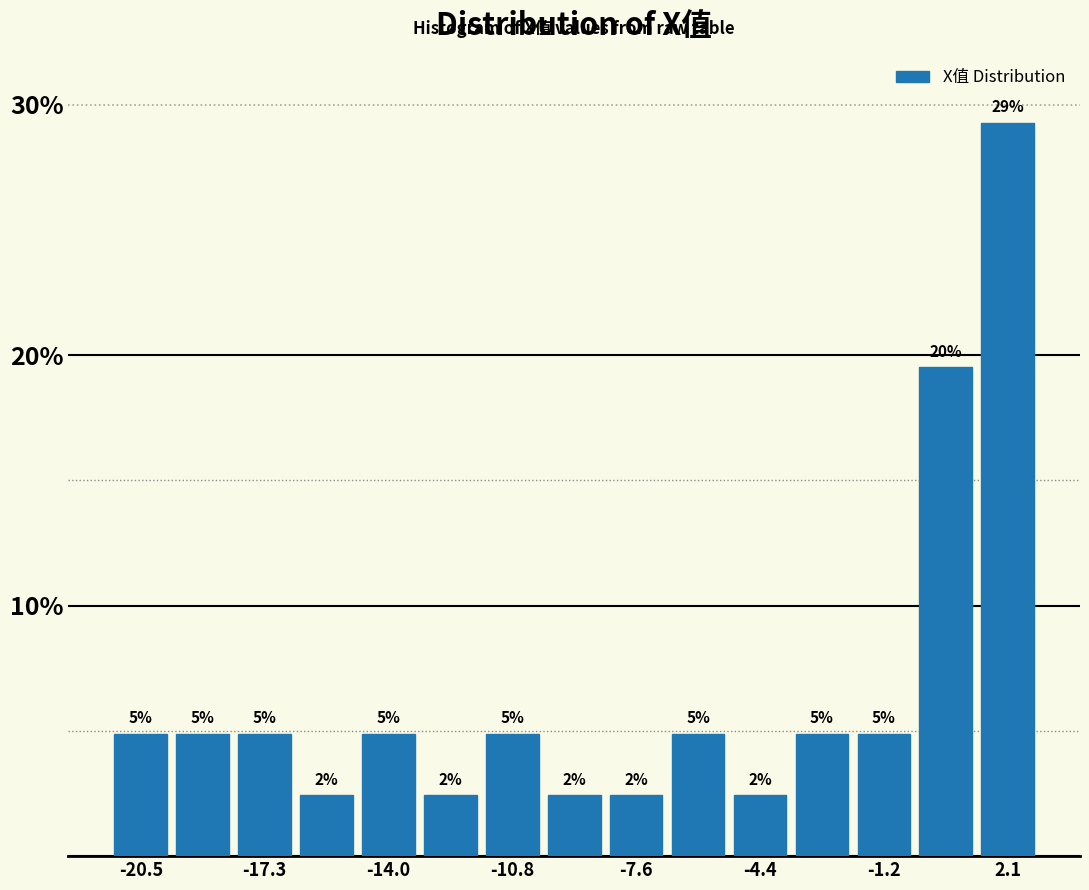

Around what value on the x-axis is the tallest bar? Give the approximate position of its centre, as read against the axis.

2.0